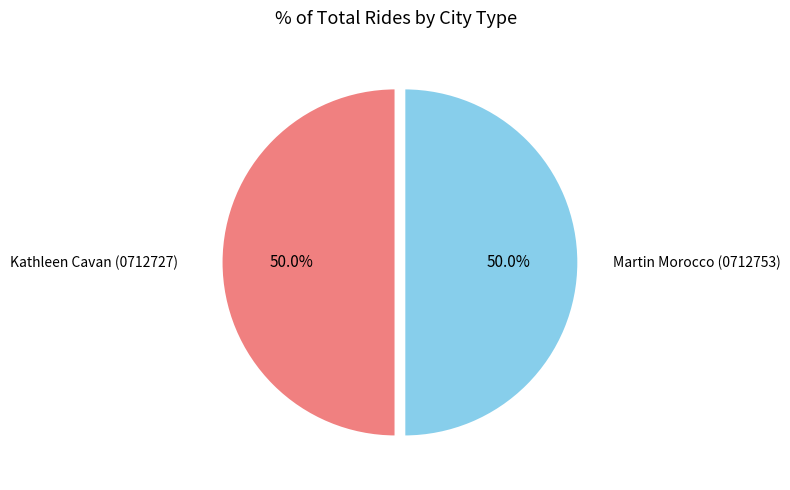

Approximately how many times larger is the value at Martin Morocco (0712753) compared to Kathleen Cavan (0712727)?

1.0